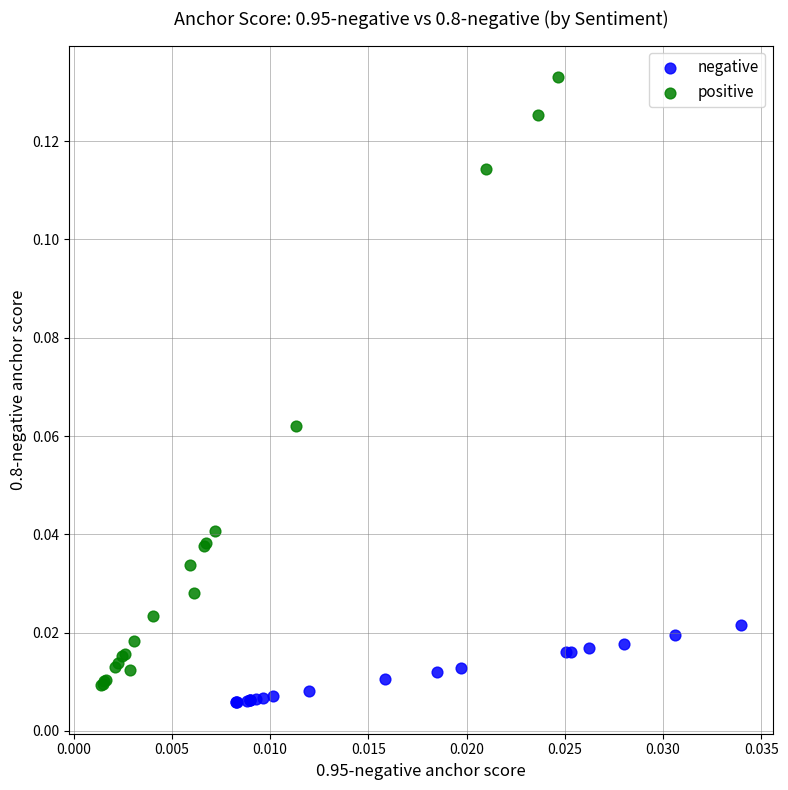

Which series reaches the maximum Y coordinate?

positive